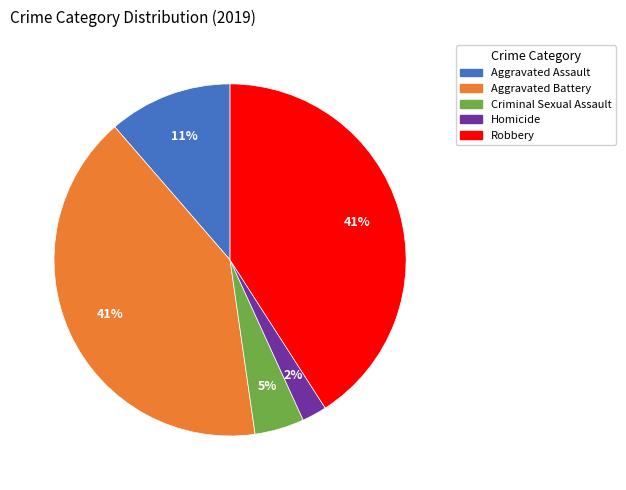

Count the number of slices in the pie.

5